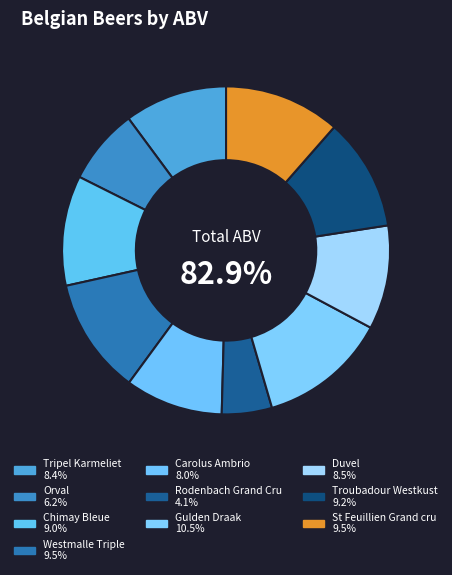

What percentage is the Rodenbach Grand Cru slice, to the nearest percent?

5%